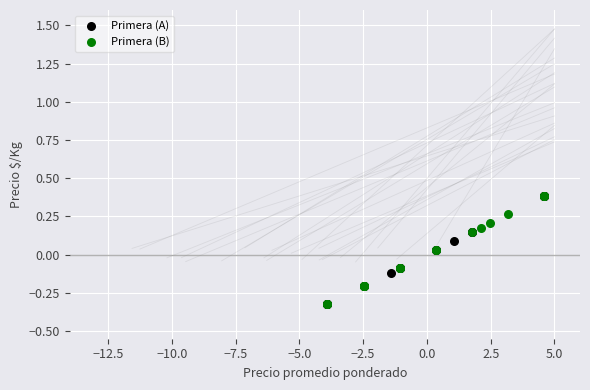

What are all the series names shown in the legend?

Primera (A), Primera (B)